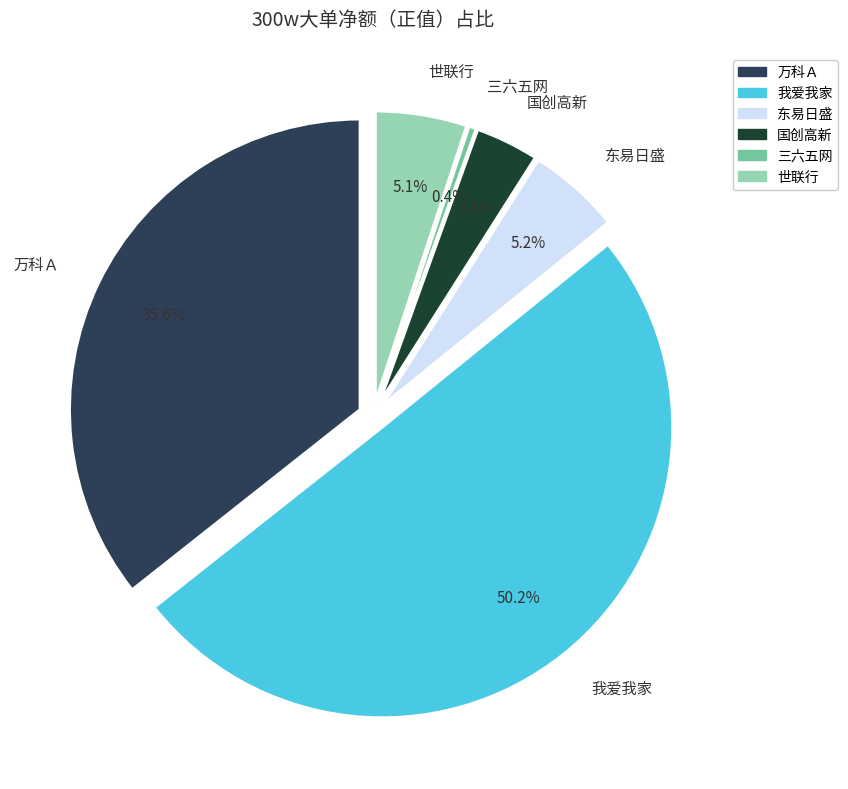

Rank the categories by value from lowest to highest.

三六五网, 国创高新, 世联行, 东易日盛, 万科Ａ, 我爱我家